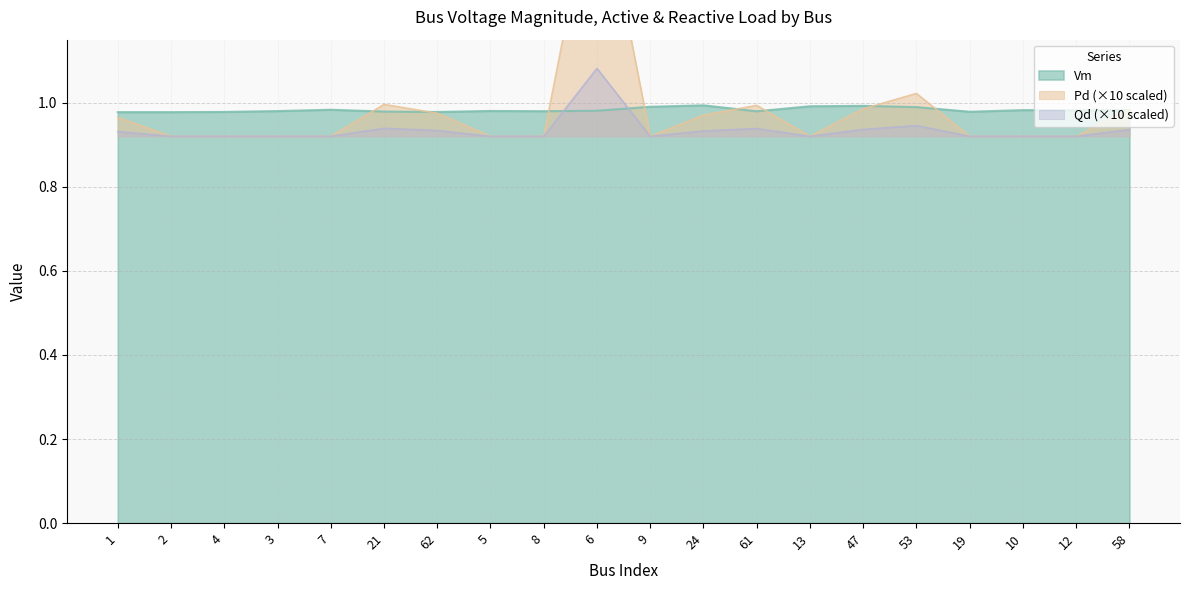

What is the label of the 18th point from the right?

4